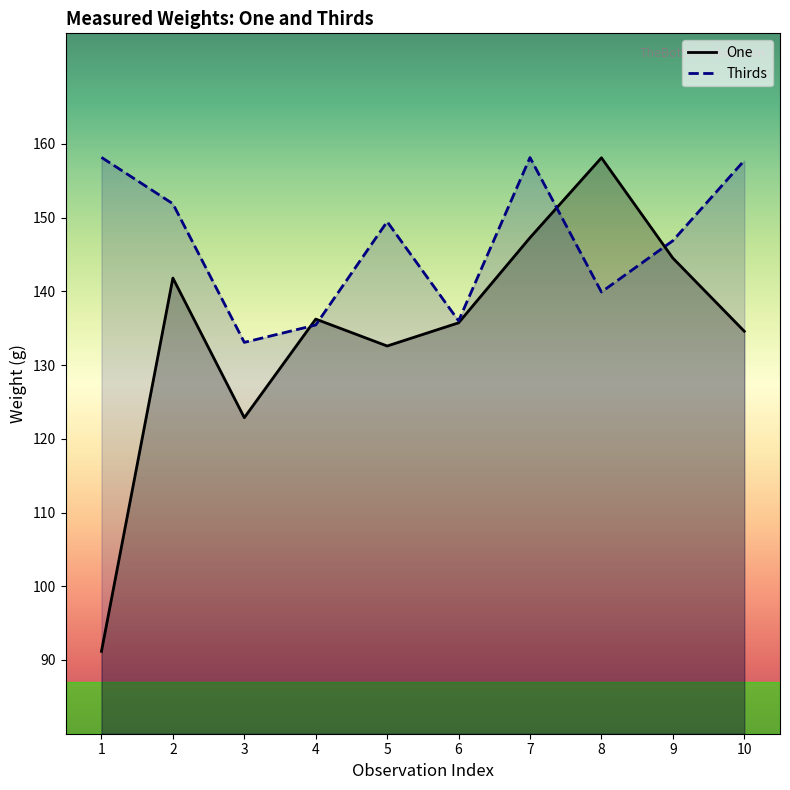

Does the chart have visible grid lines?

No